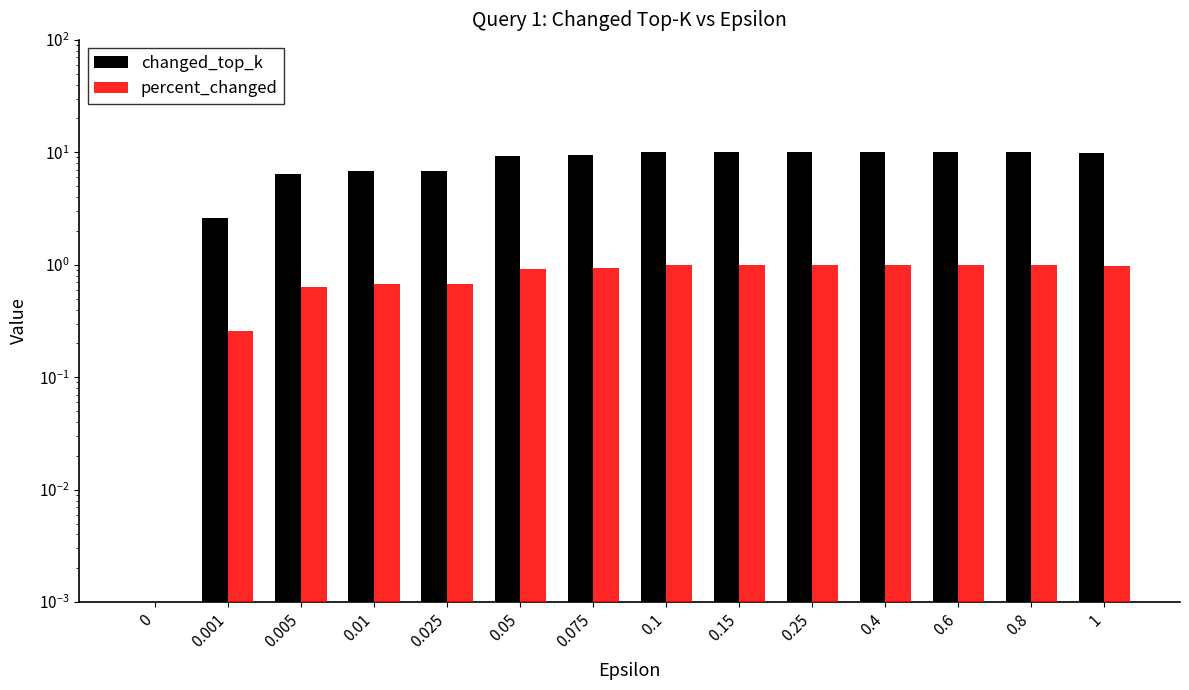

Are the bars grouped side by side (vs. stacked)?

Yes